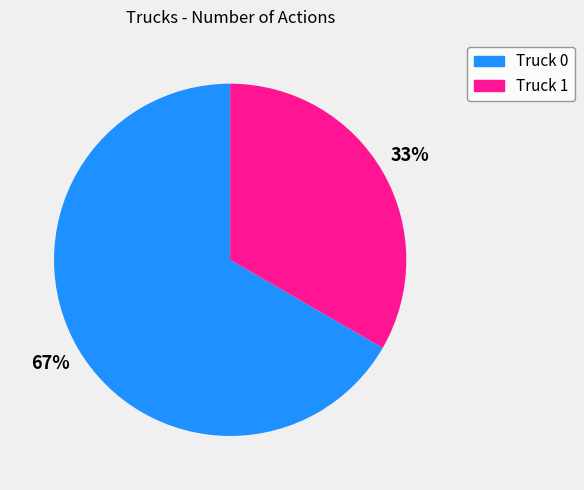

Which category has the smallest portion of the pie?

Truck 1